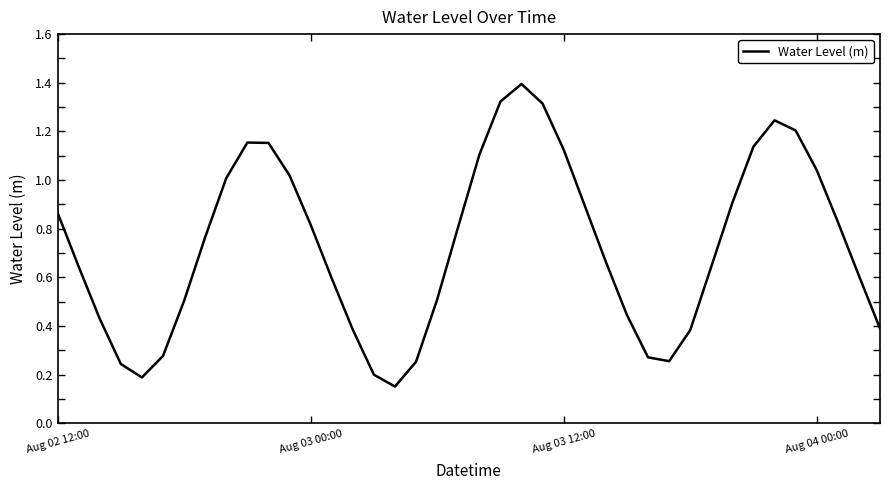

How many lines are shown in the chart?

1